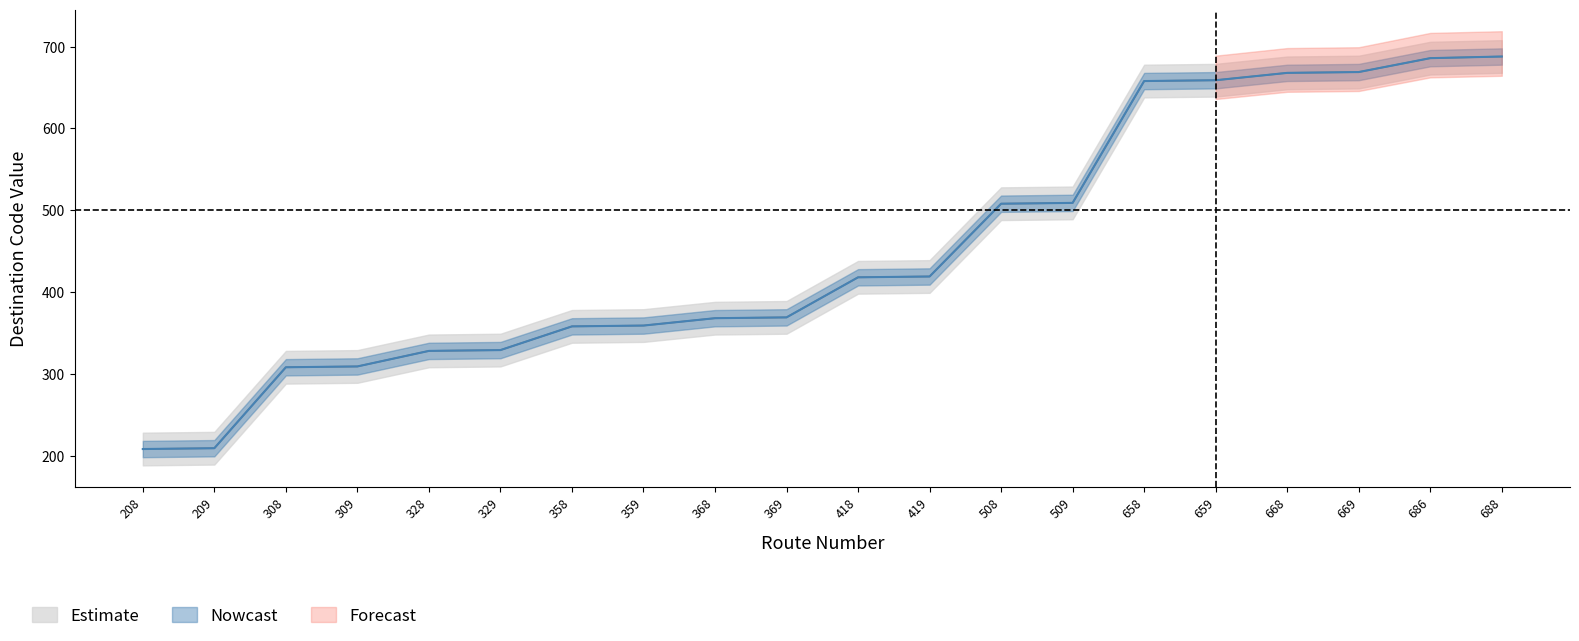

Between 369 and 418, which series saw the biggest shift?

Estimate_mid